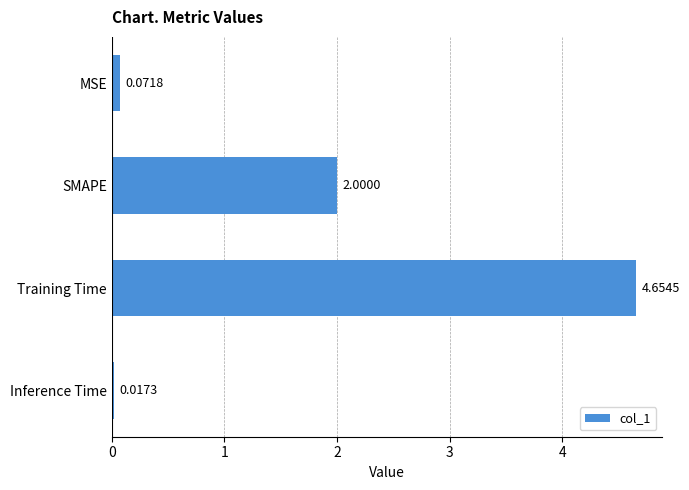

What is the sum of all values?

6.7